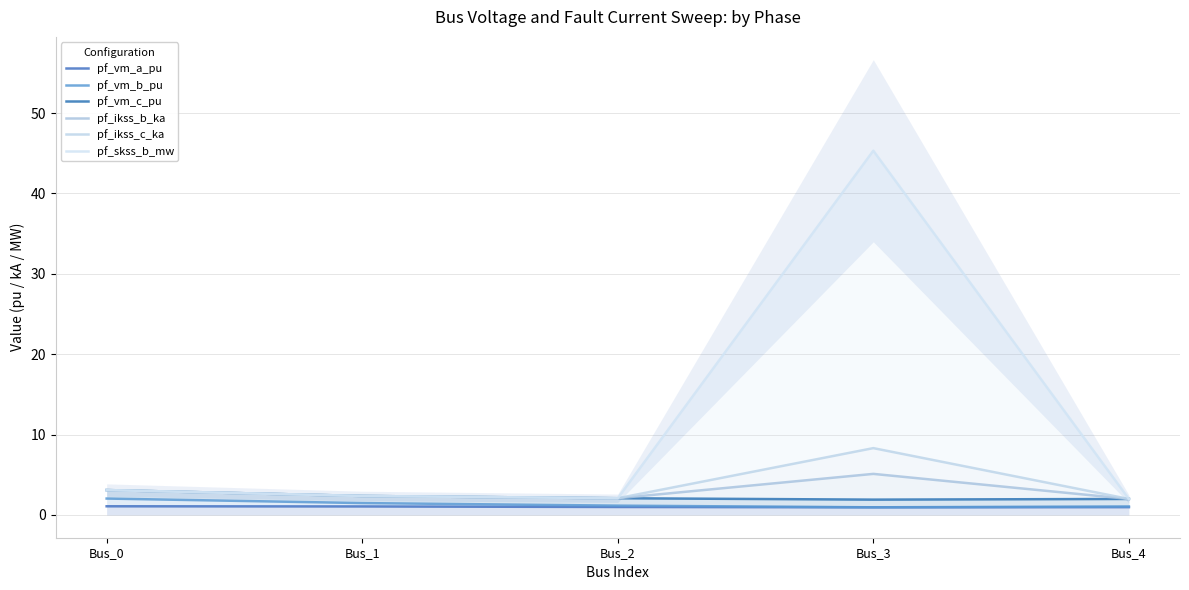

True or false: pf_ikss_c_ka and pf_ikss_b_ka intersect in this chart.

False